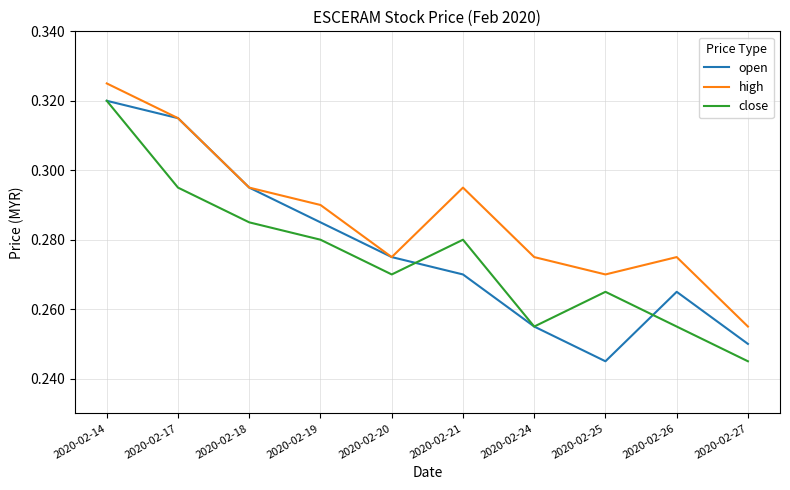

Which category has the highest value in the high series?

2020-02-14